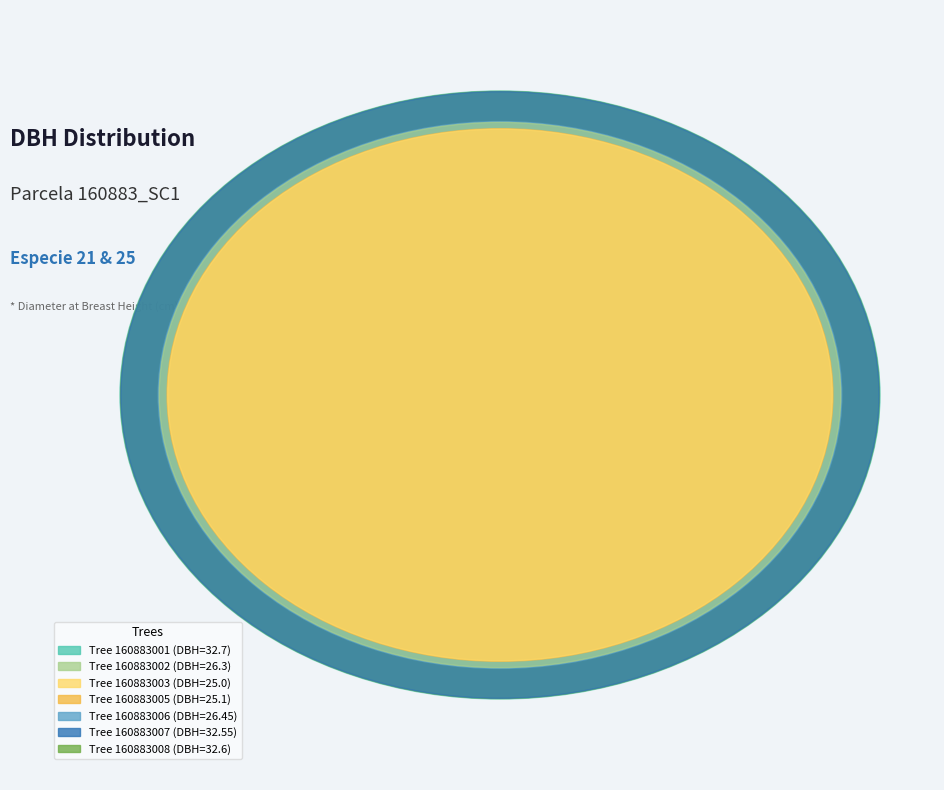

Does any single category account for the majority?

No